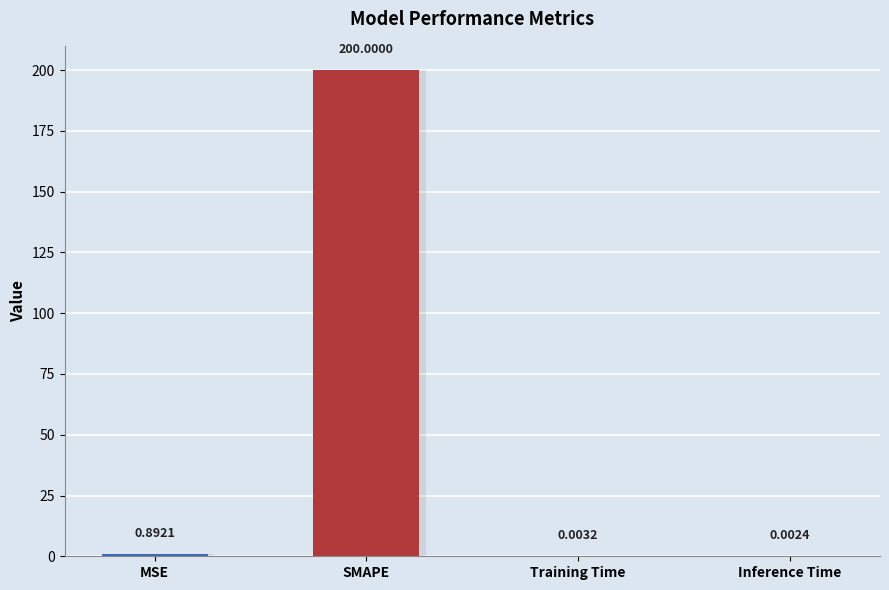

Are the bars horizontal?

No